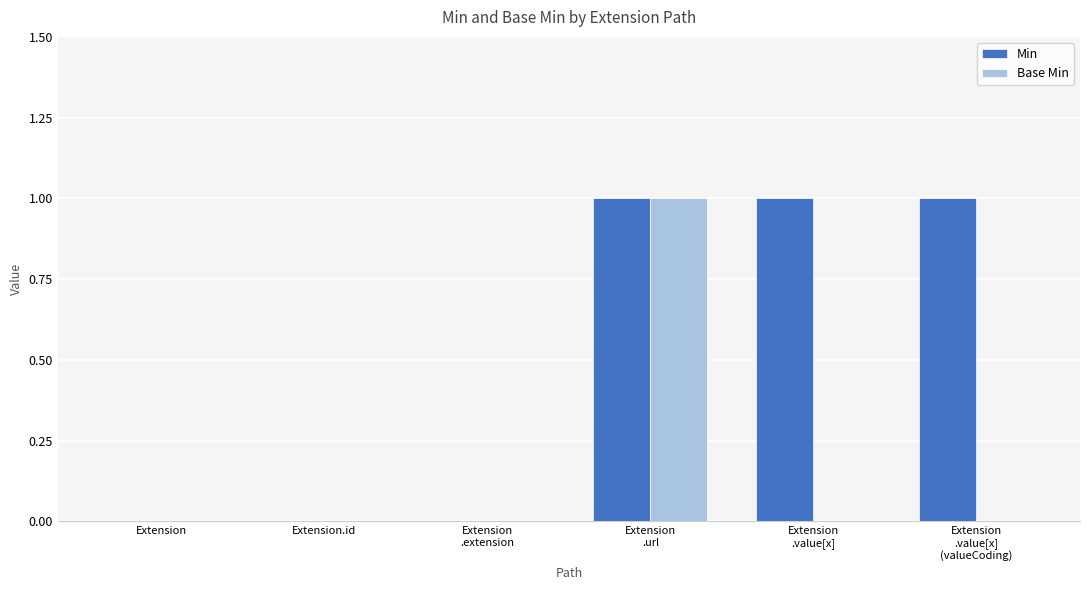

Reading left to right, list all the values displayed in this chart.

Min: Extension=0	Extension.id=0	Extension
.extension=0	Extension
.url=1	Extension
.value[x]=1	Extension
.value[x]
(valueCoding)=1
Base Min: Extension=0	Extension.id=0	Extension
.extension=0	Extension
.url=1	Extension
.value[x]=0	Extension
.value[x]
(valueCoding)=0